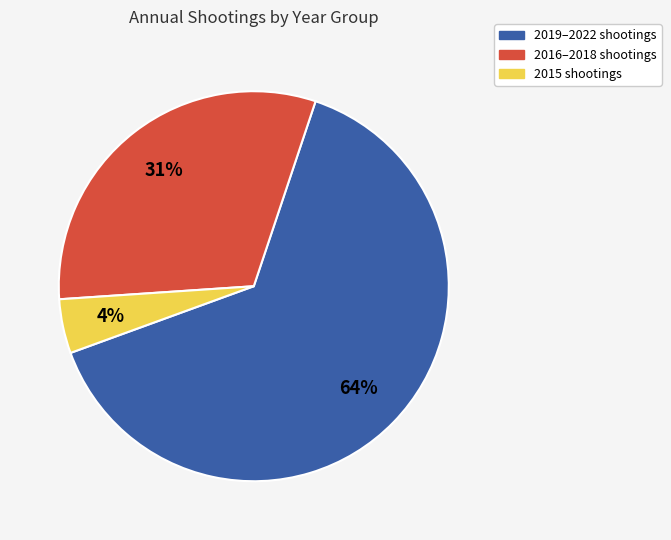

Is there any slice that represents more than half of the pie?

Yes